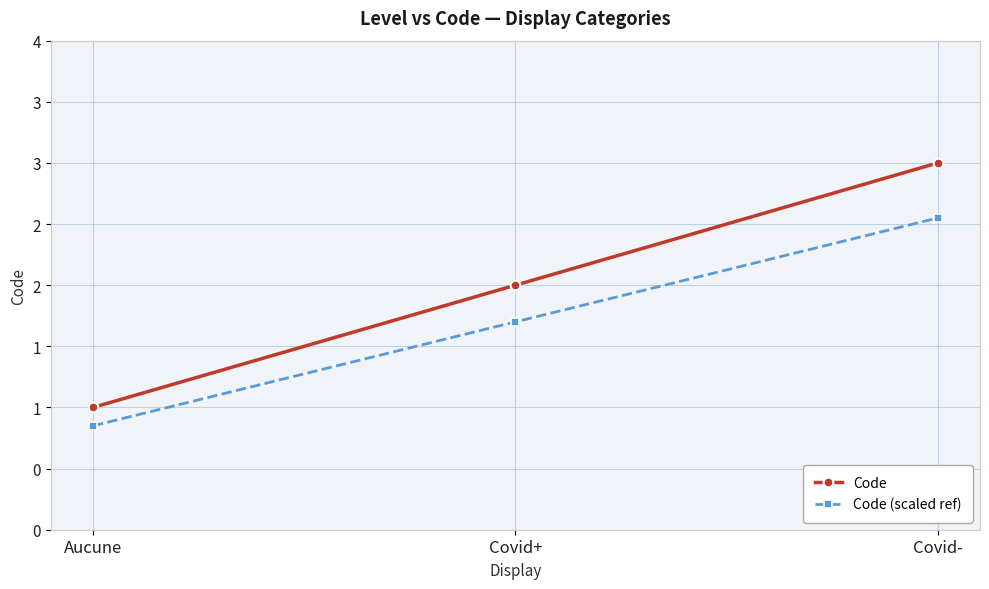

Between Aucune and Covid-, which is larger?

Covid-